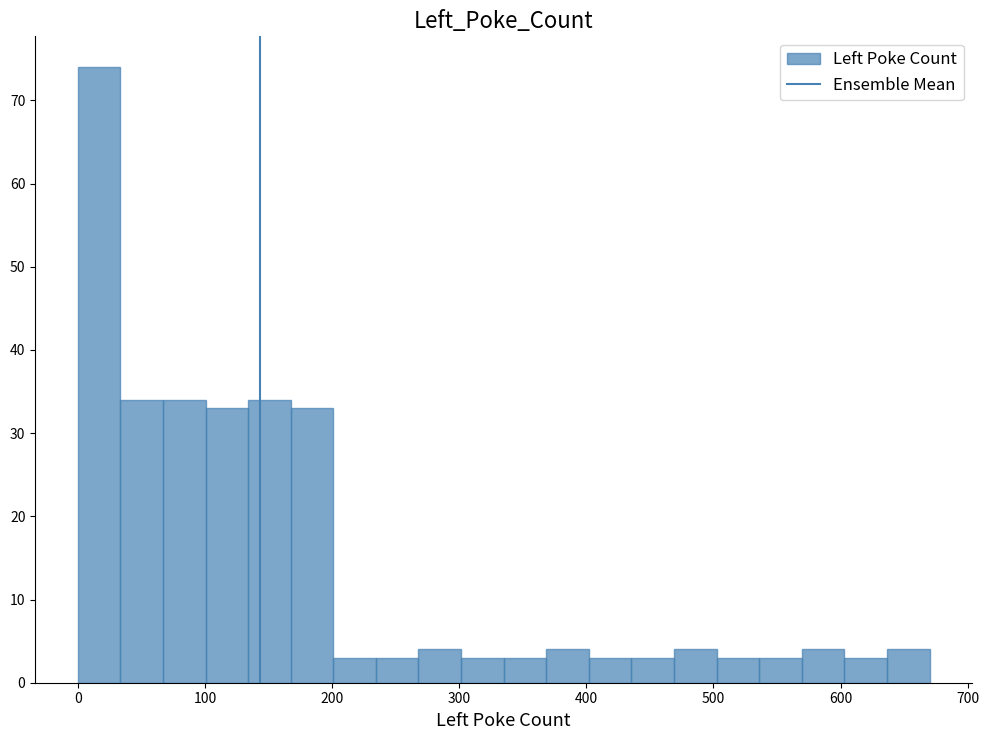

Read against the x-axis, roughly where is the centre of the tallest bar?

20